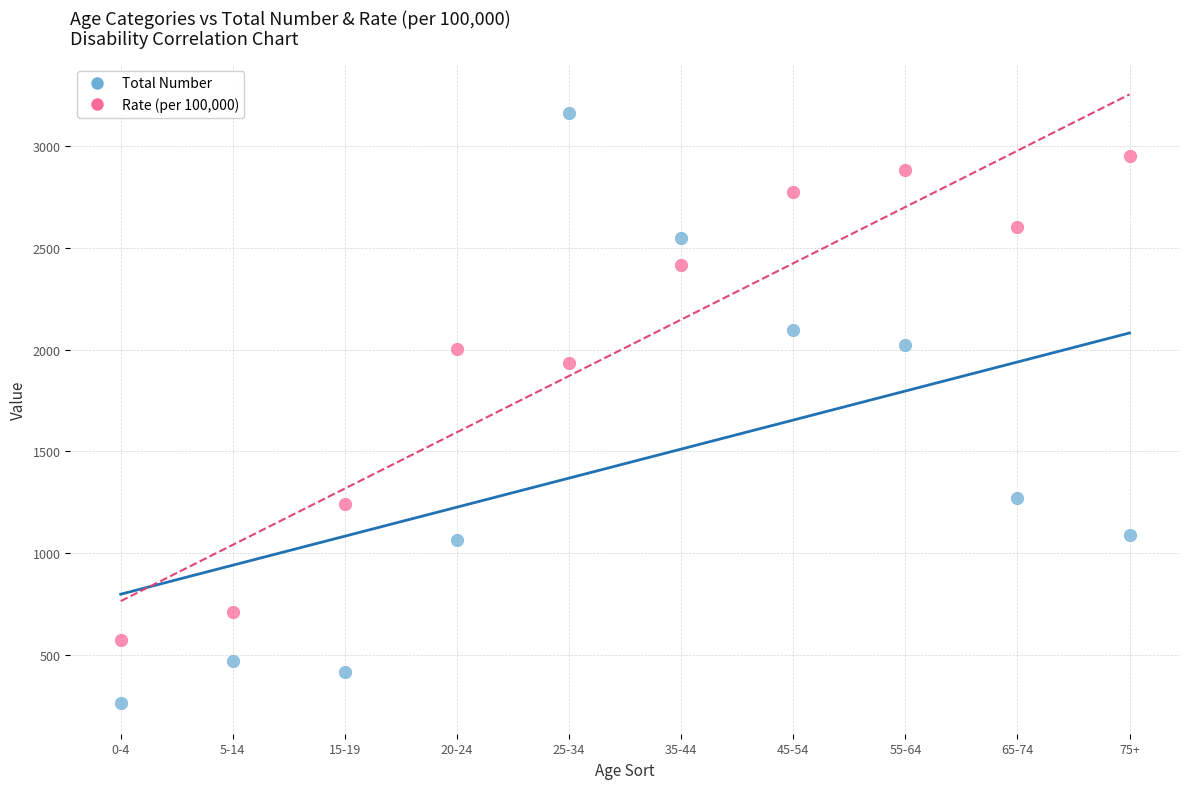

What are all the series names shown in the legend?

Total Number, Rate (per 100,000)